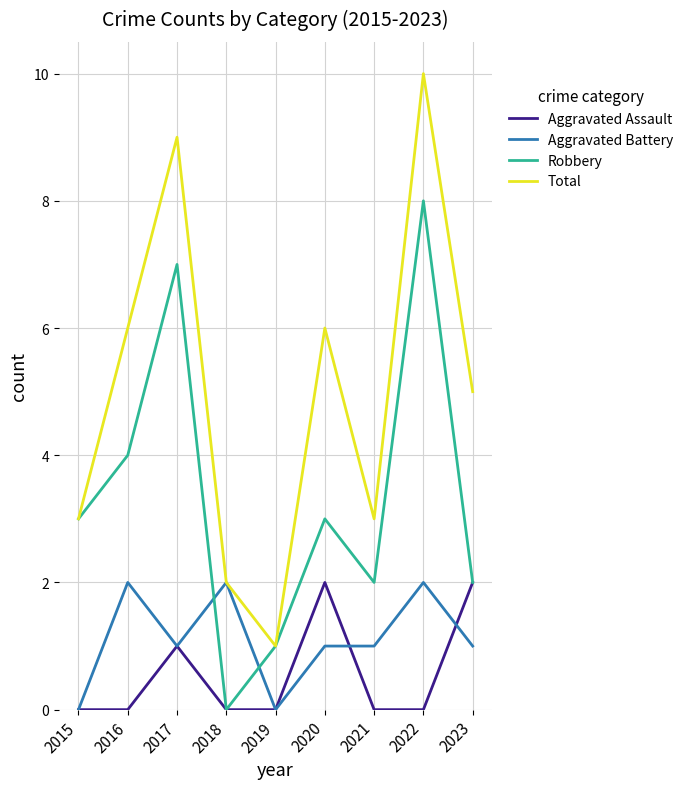

True or false: Robbery and Aggravated Battery cross at least once.

True